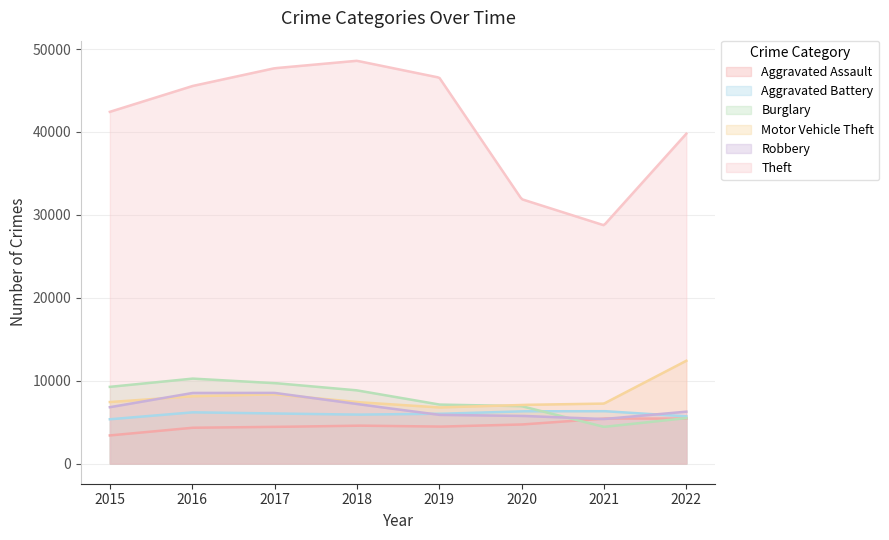

Is it true that Aggravated Battery equals 5700 at 2022?

True